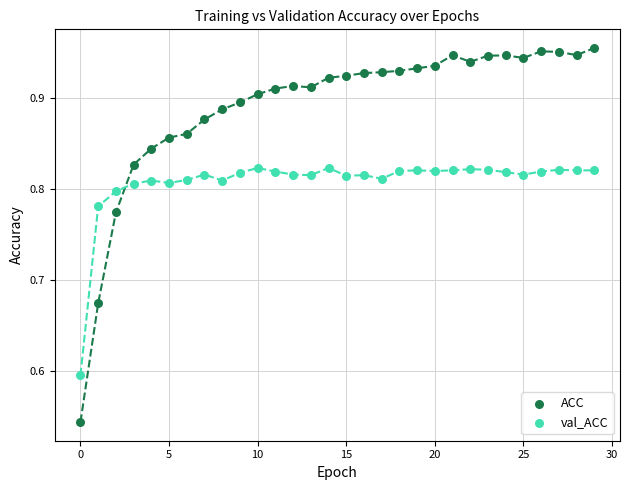

Across all data points, what is the range of Y values (max minus min)?

0.4